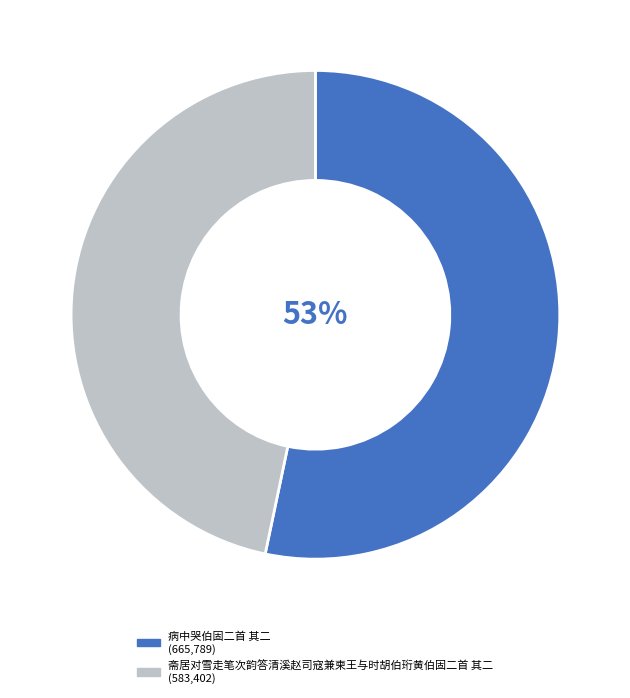

Combined, do 病中哭伯固二首 其二 and 斋居对雪走笔次韵答清溪赵司寇兼柬王与时胡伯珩黄伯固二首 其二 account for over 50%?

Yes